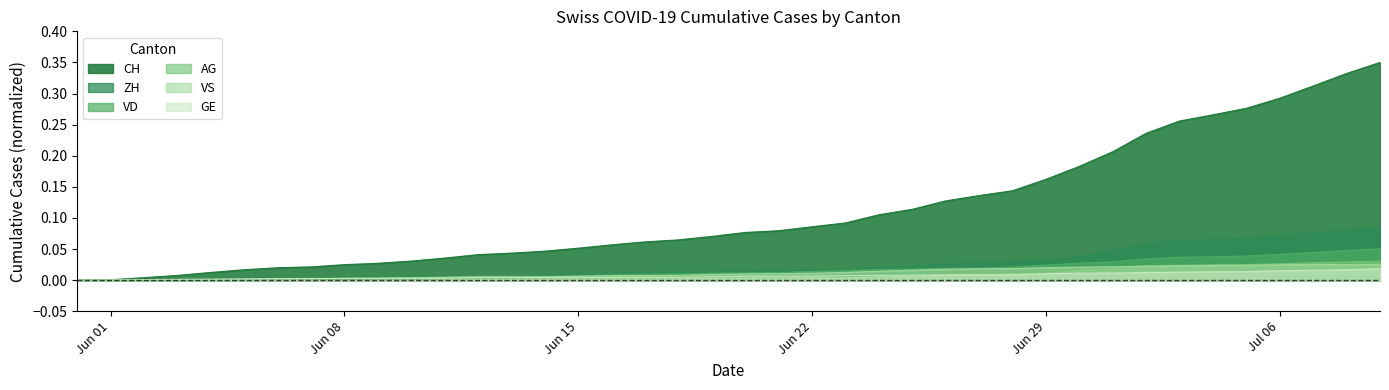

Which series has the largest total across all categories?

CH